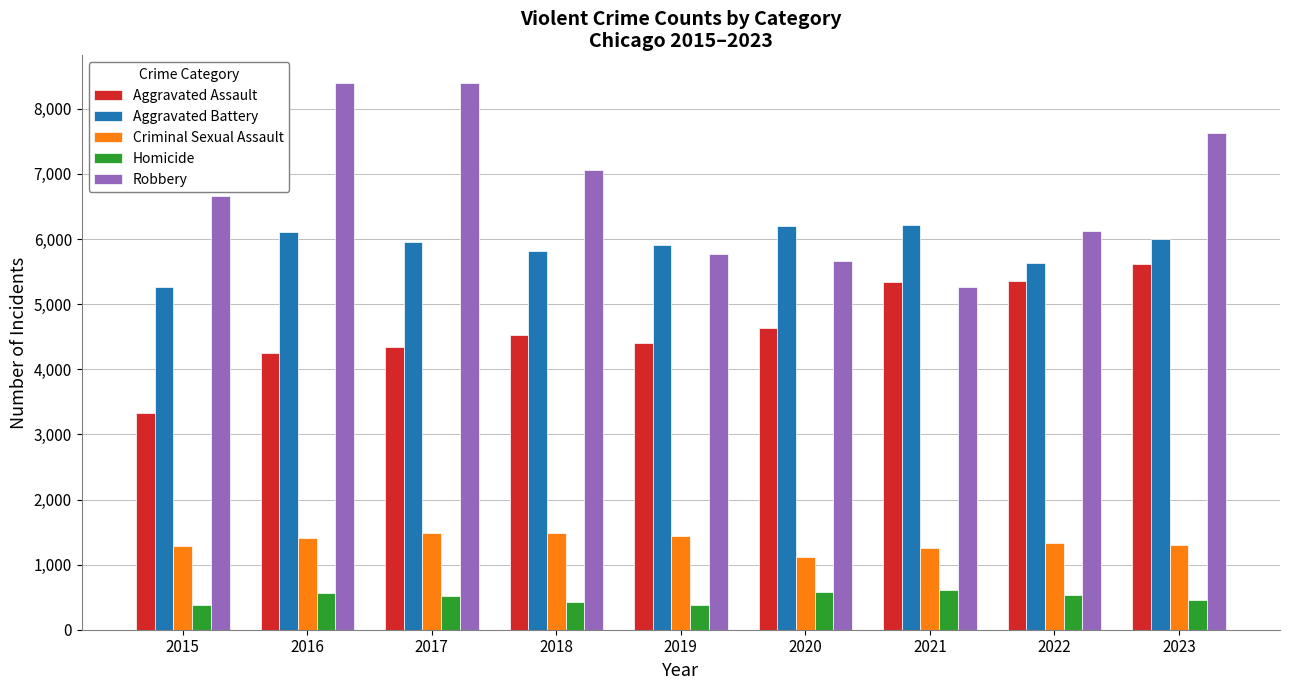

The value of Aggravated Battery at 2020 is 6194. True or false?

True